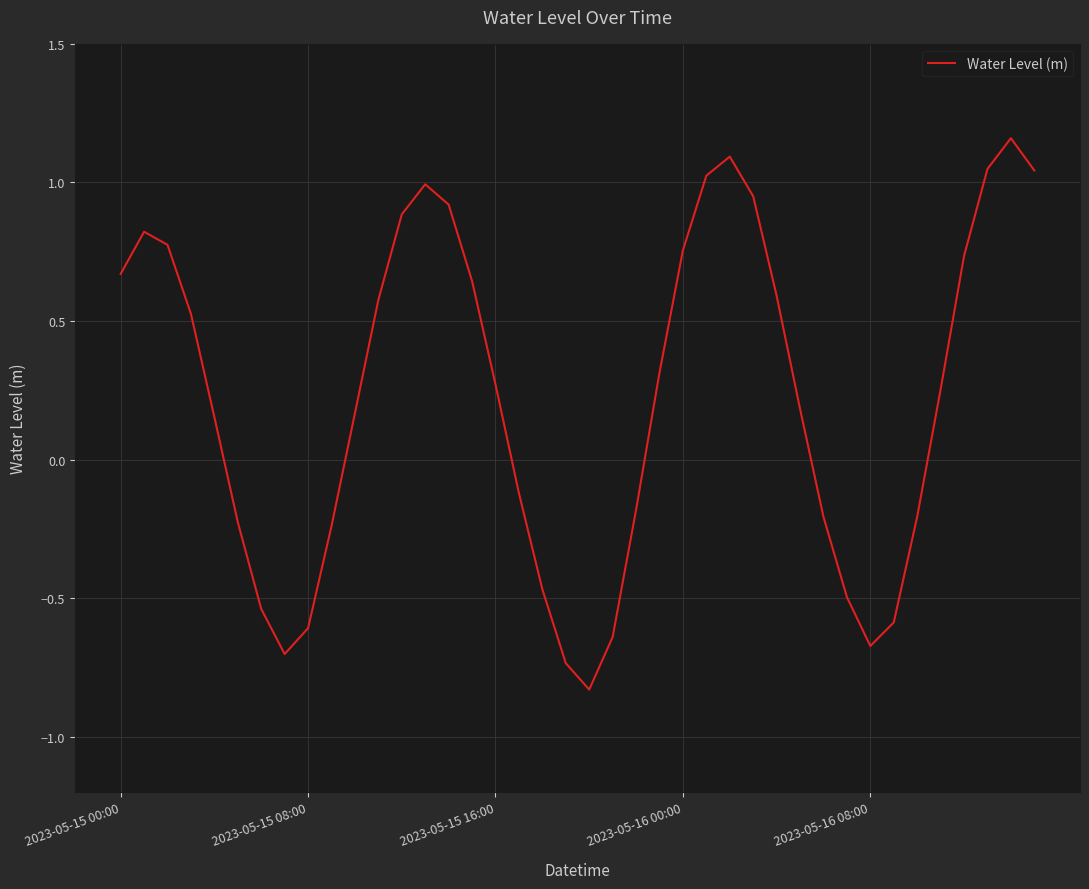

How many points are higher than both their immediate neighbors (excluding endpoints)?

4